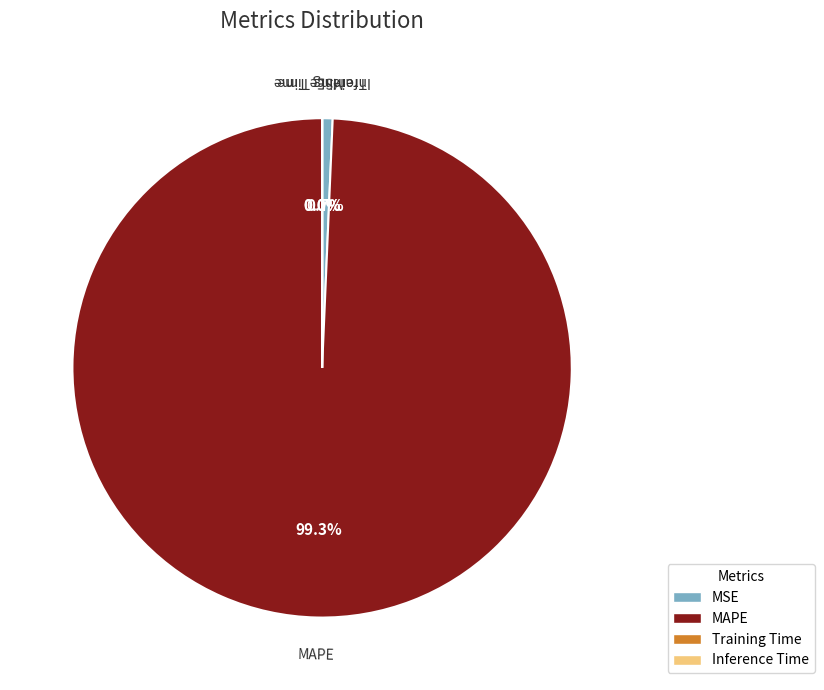

What is the largest slice in the pie chart?

MAPE